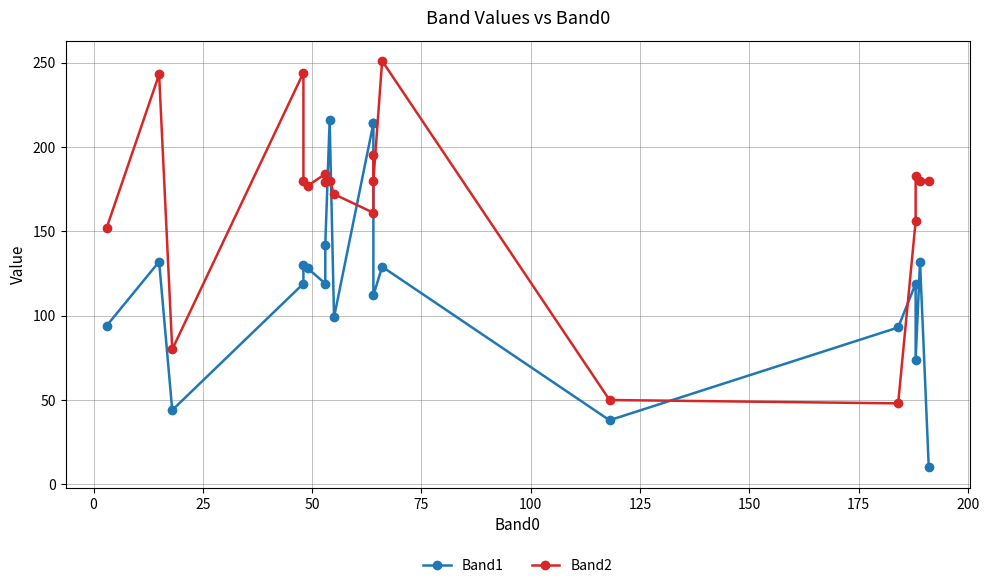

Is the value of Band2 at 12 greater than the value of Band1 at 16?

Yes